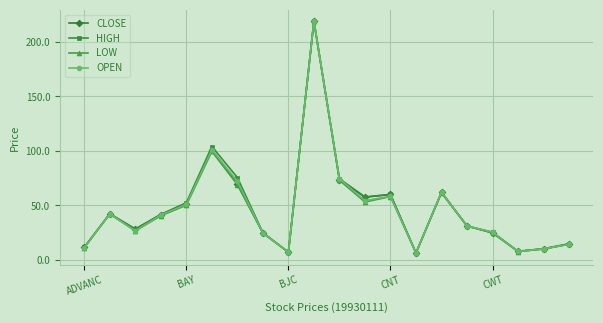

What is the highest value of the HIGH series?

219.2